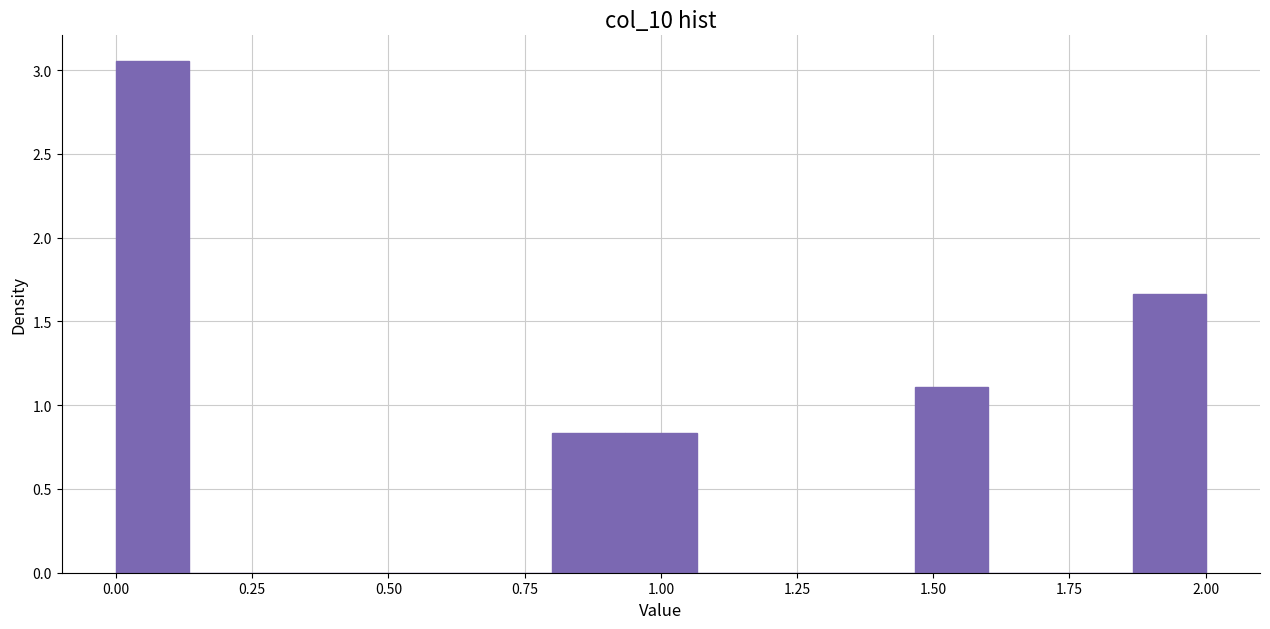

Read against the x-axis, roughly where is the centre of the tallest bar?

0.05